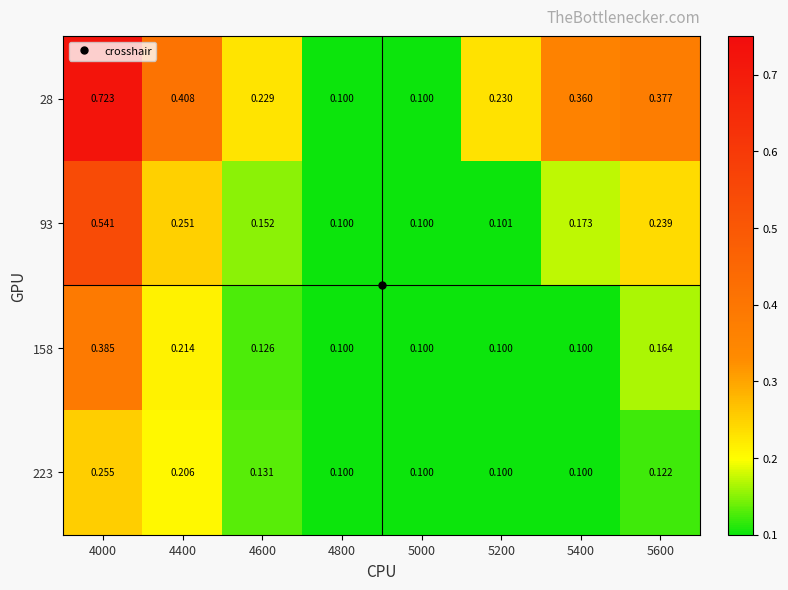

Between 4600 and 5600, which is larger?

5600